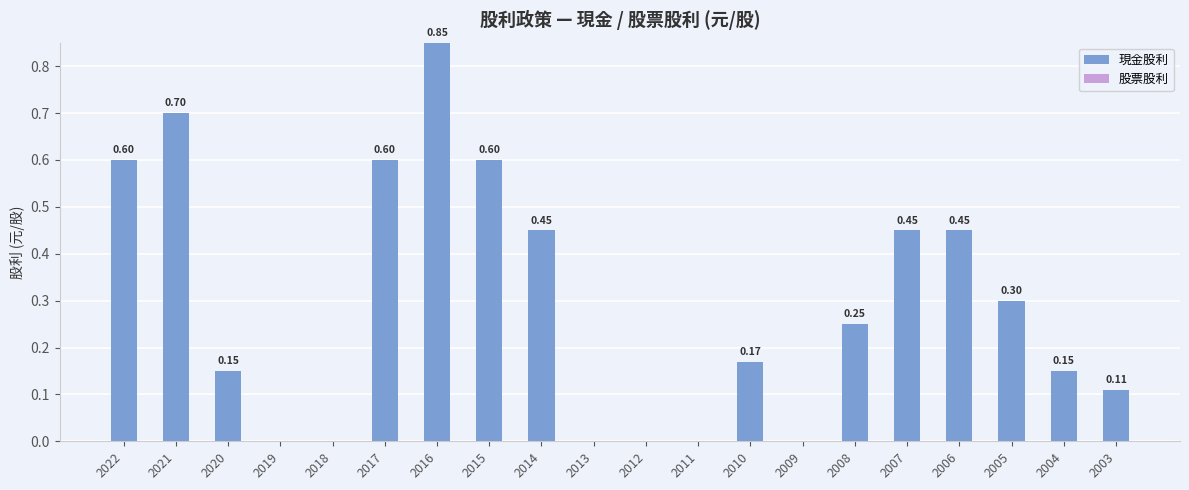

Which has a higher value, 2016 or 2004?

2016